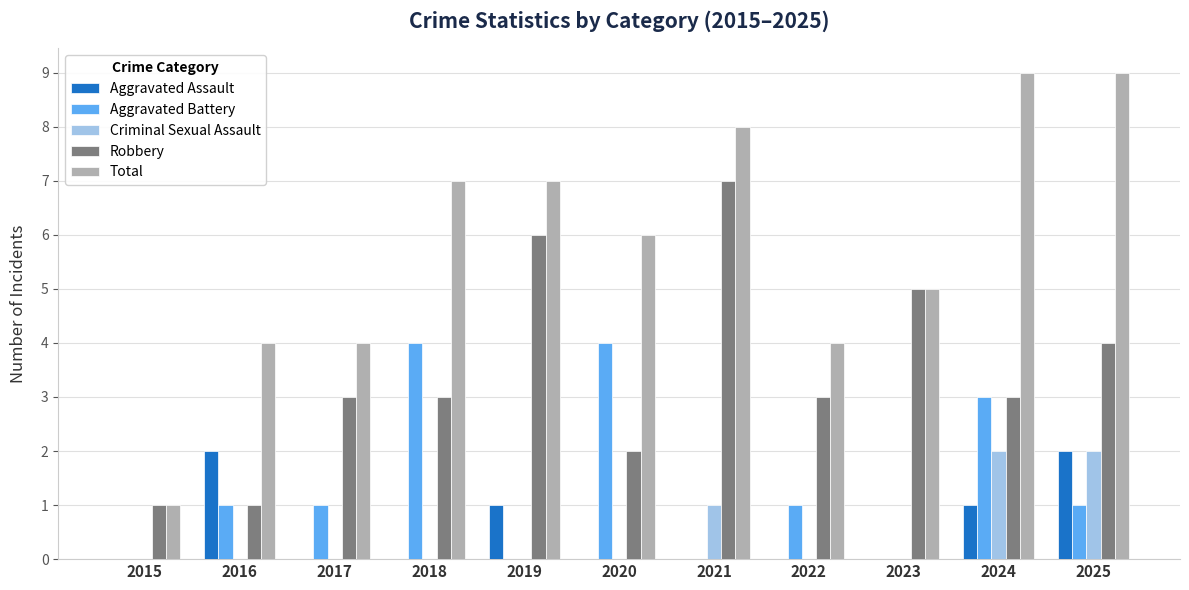

At which label is Criminal Sexual Assault closest to 1?

2021